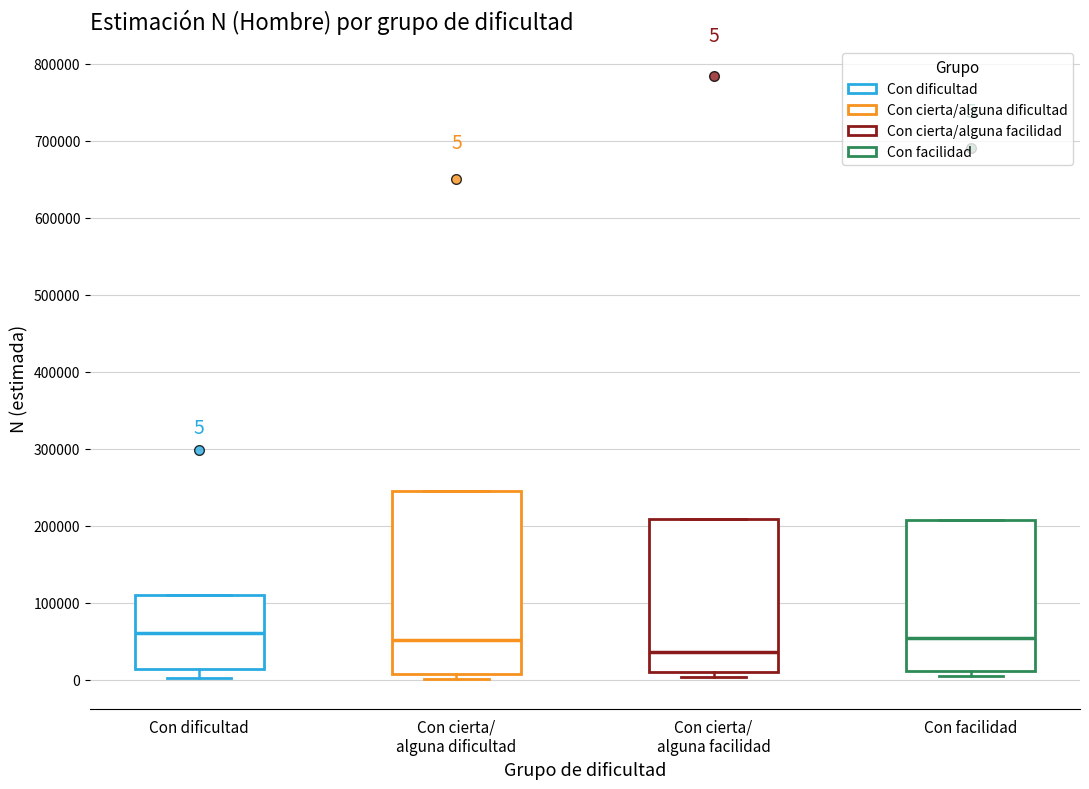

Which box has the lowest median line?

Con cierta/ alguna facilidad